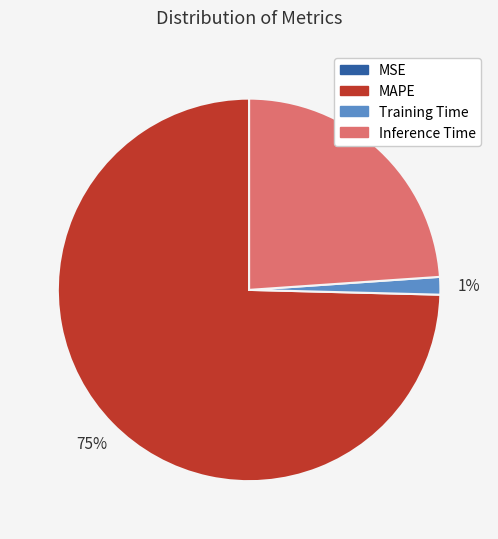

Which slice is the largest?

MAPE